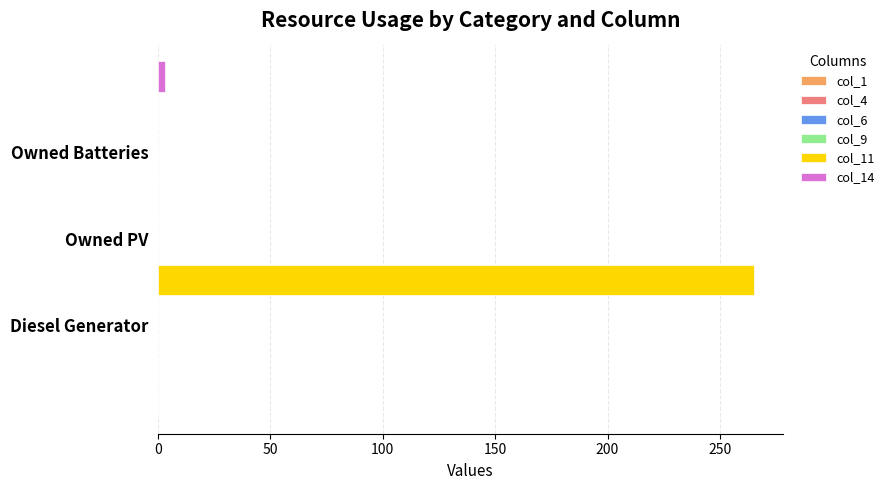

What is the sum of all col_11 values?

265